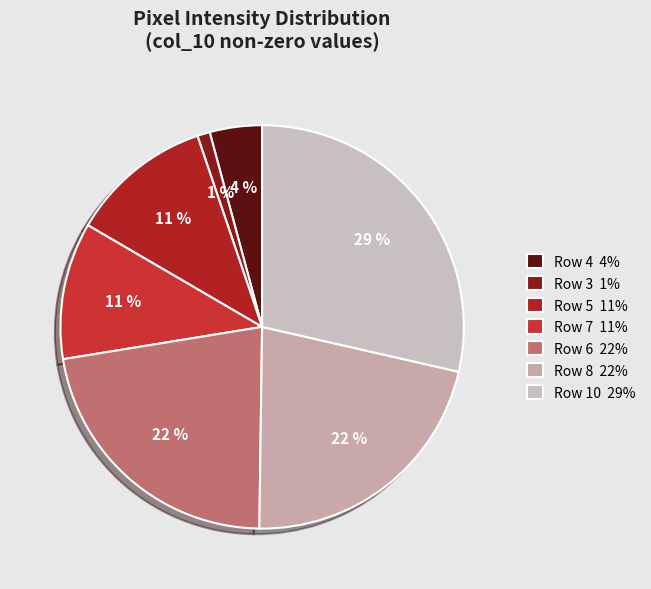

What is the smallest slice in the pie chart?

Row 3